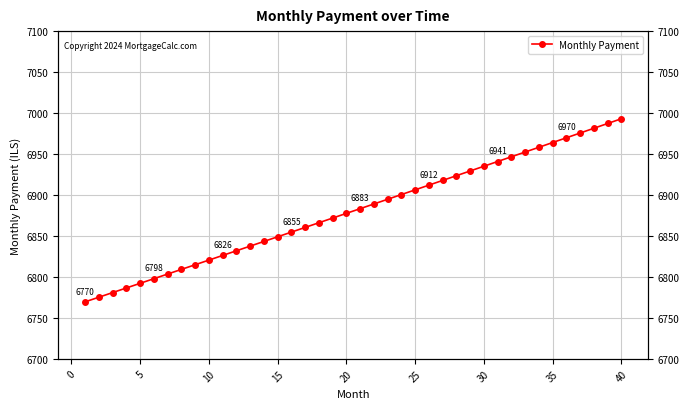

True or false: there are more than 2 points higher than both neighbors.

False